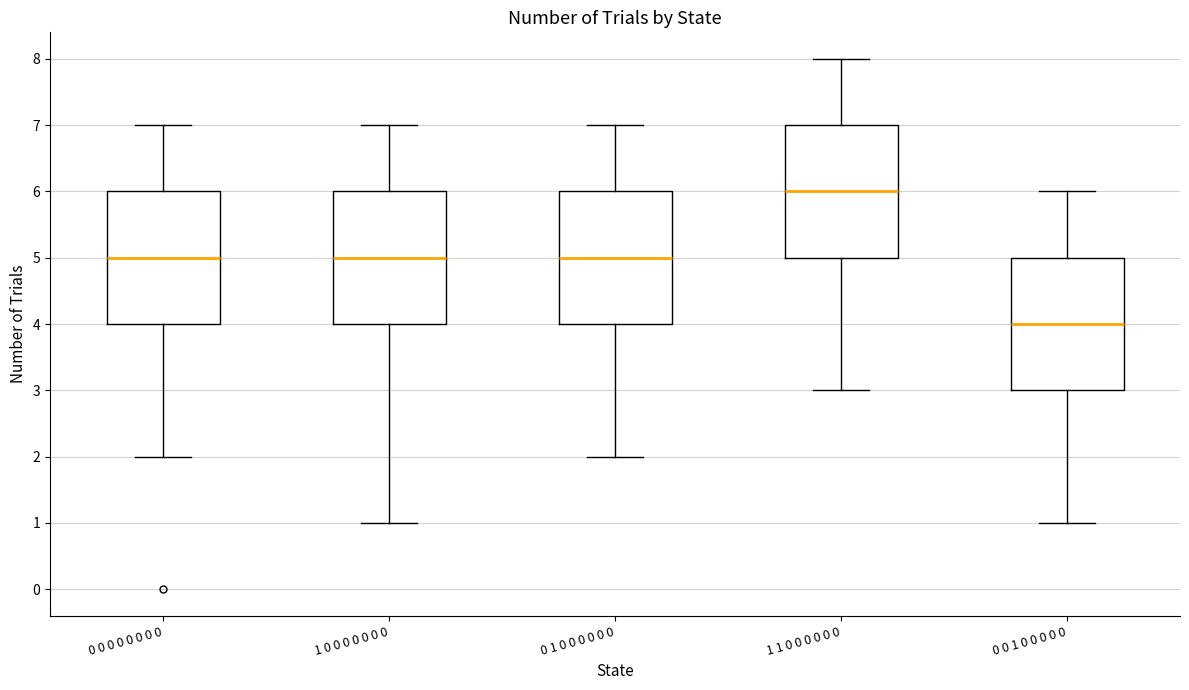

Where does the lower whisker of the box for 1 1 0 0 0 0 0 0 end on the y-axis? The values are not printed on the chart, so give them approximately, as read against the axis.

3